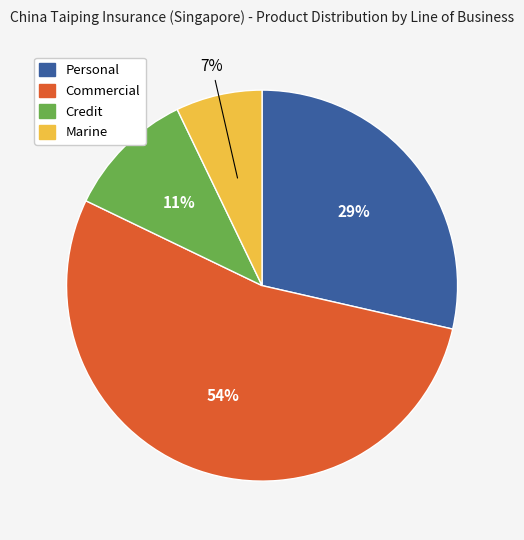

Rank the categories by value from lowest to highest.

Marine, Credit, Personal, Commercial